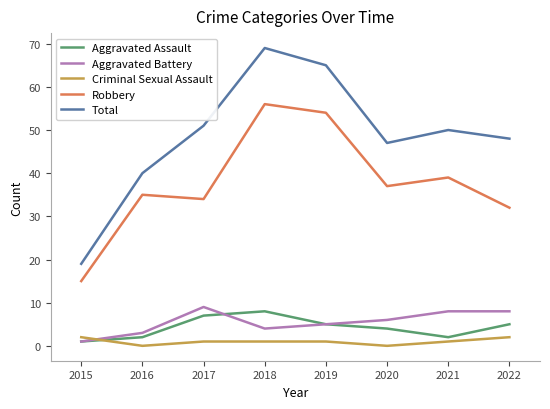

True or false: Total and Aggravated Assault intersect in this chart.

False